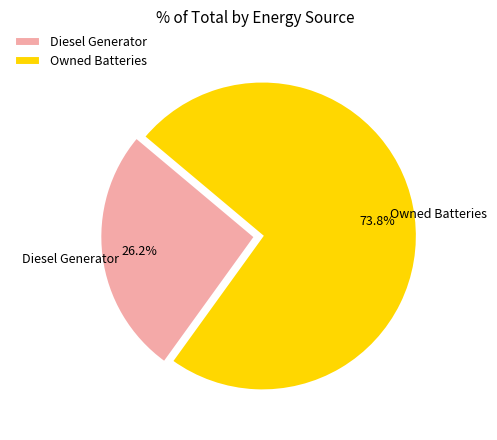

What is the largest slice in the pie chart?

Owned Batteries